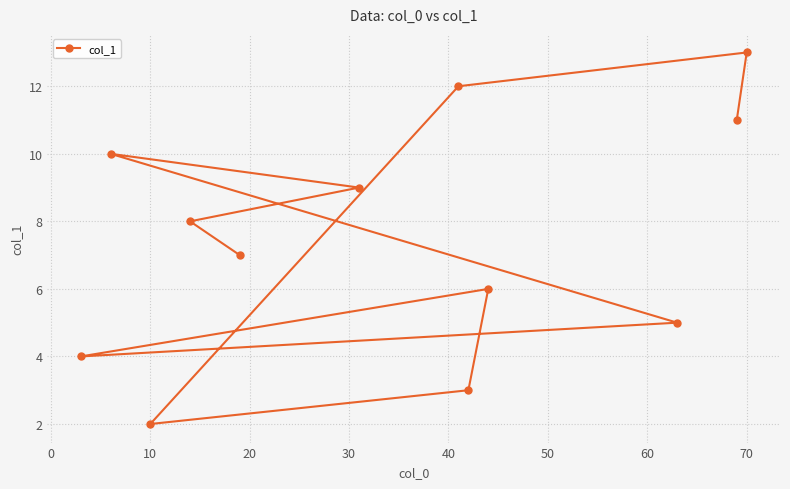

What is the difference between the second highest and minimum values?

10